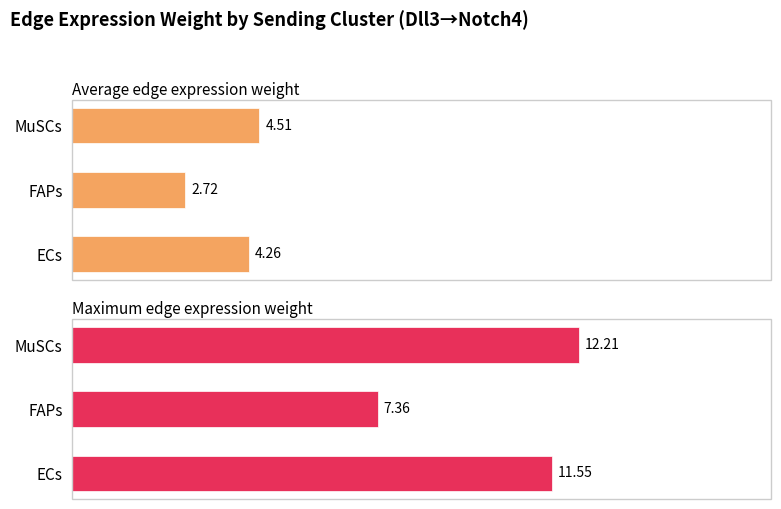

Which series has the largest total across all categories?

Maximum edge expression weight